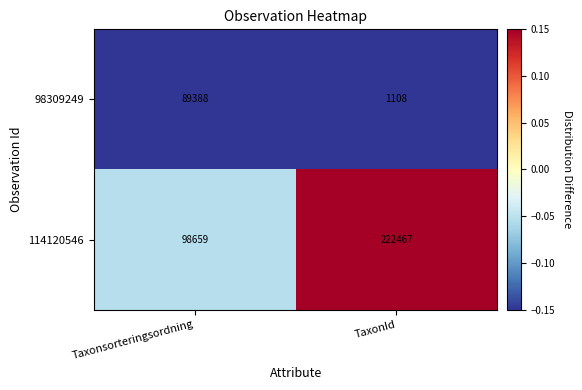

At Taxonsorteringsordning, list the series in order from smallest to largest.

98309249, 114120546